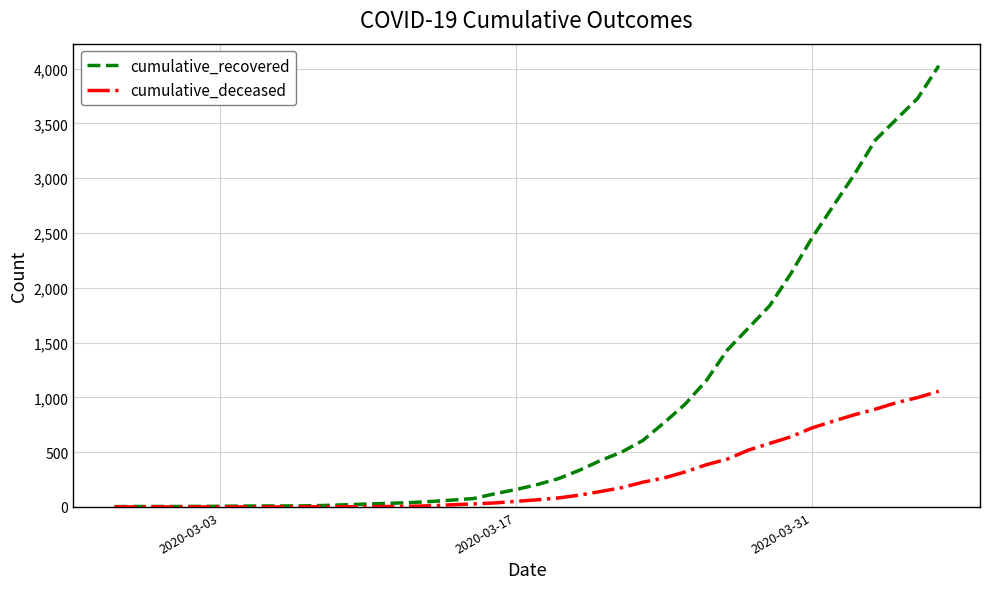

Which series has the largest range (max minus min)?

cumulative_recovered